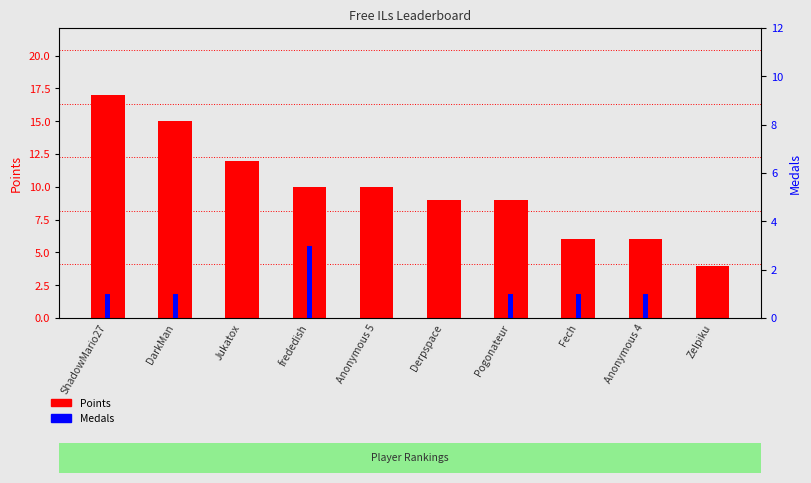

Which label corresponds to the smallest value in the chart?

Jukatox